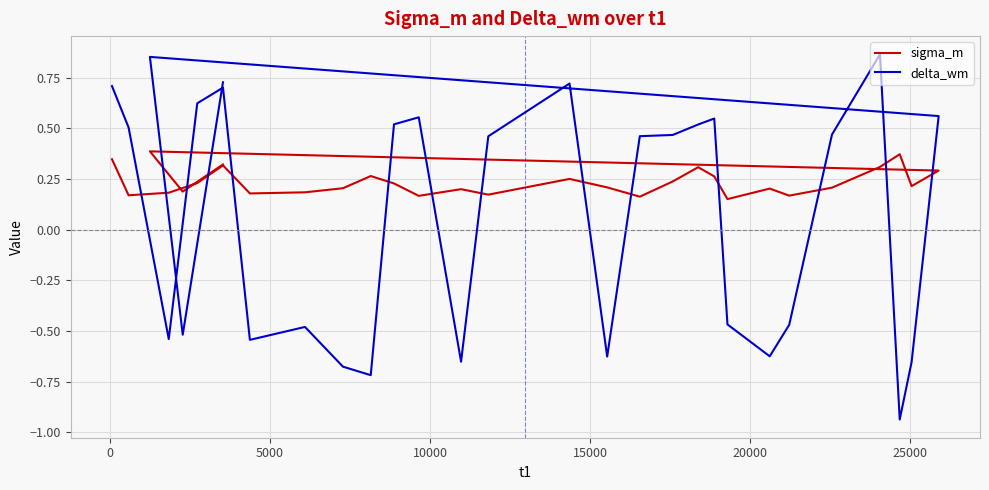

How many data points does each series have?

30